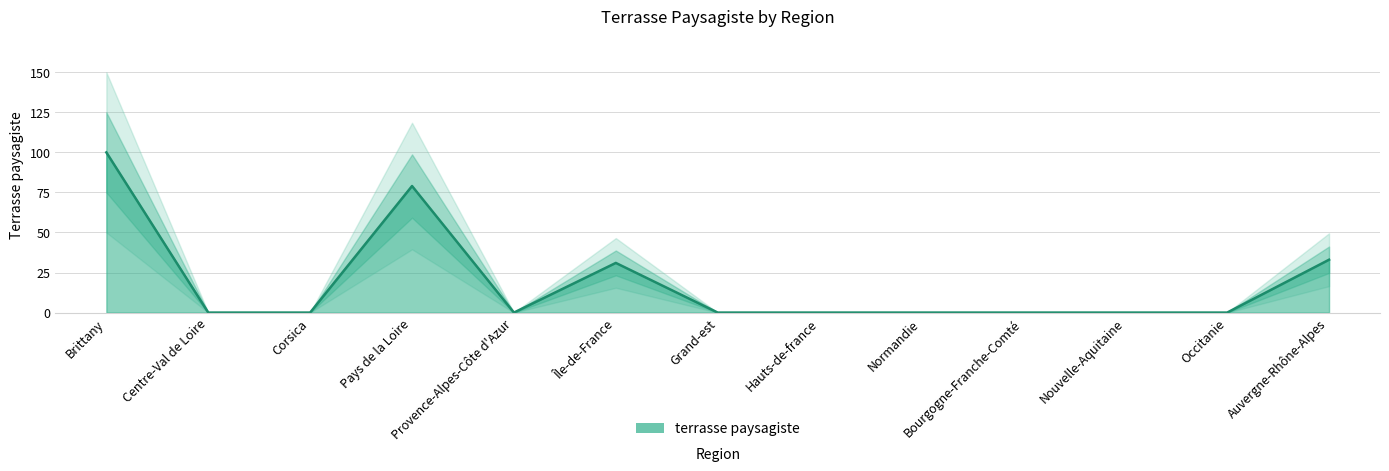

Rank the categories by value from highest to lowest.

Brittany, Pays de la Loire, Auvergne-Rhône-Alpes, Île-de-France, Centre-Val de Loire, Corsica, Provence-Alpes-Côte d'Azur, Grand-est, Hauts-de-france, Normandie, Bourgogne-Franche-Comté, Nouvelle-Aquitaine, Occitanie